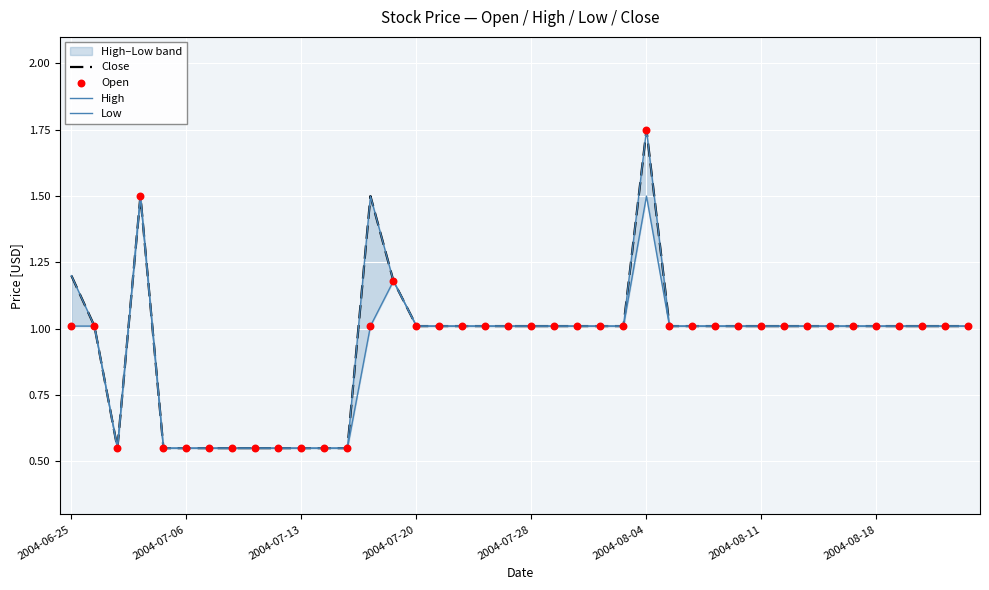

At how many categories does at least one series exceed 0?

40